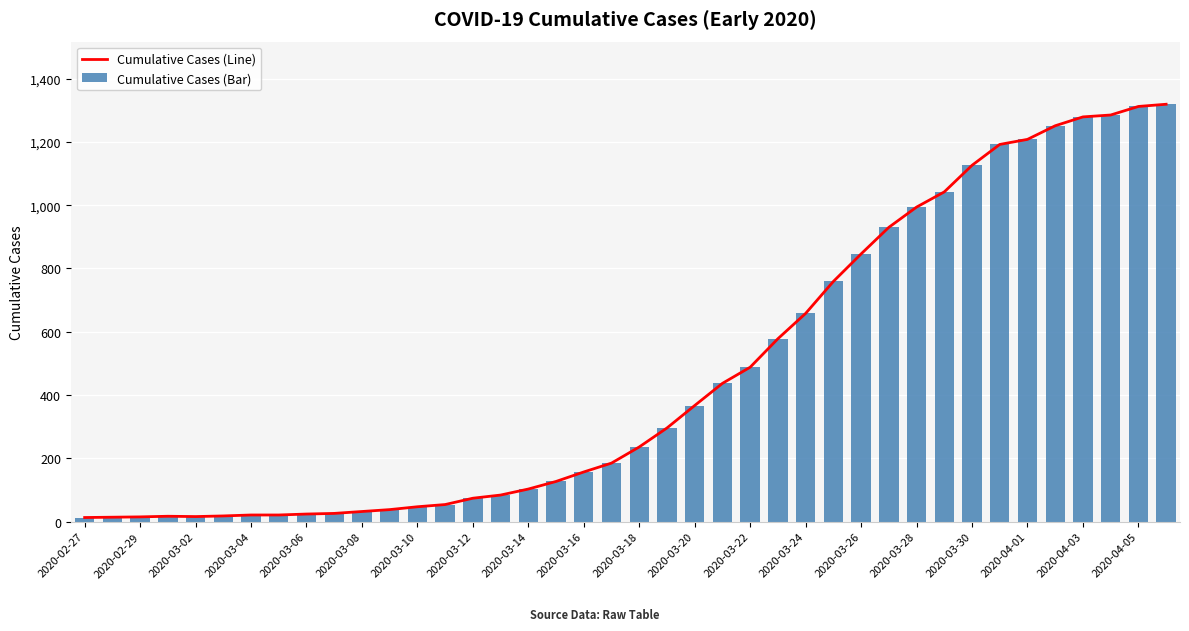

What is the sum of all Cumulative Cases (Bar) values?

18689